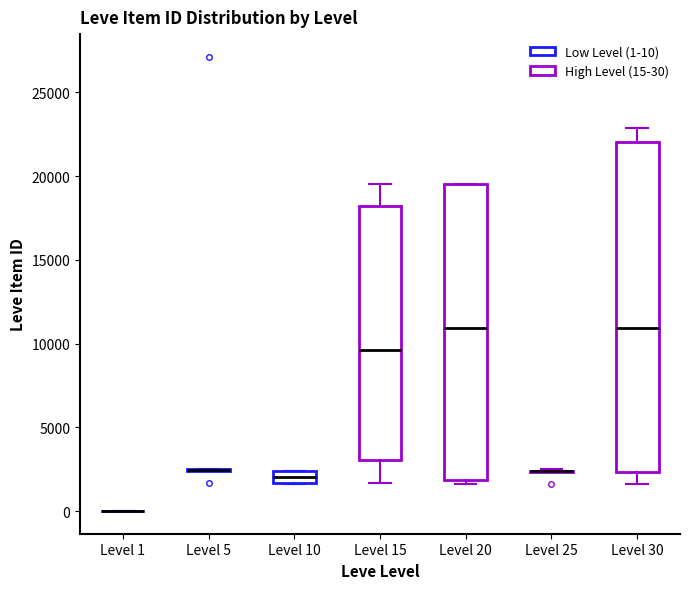

Comparing the boxes themselves (not the whiskers), which one is the tallest?

Level 30